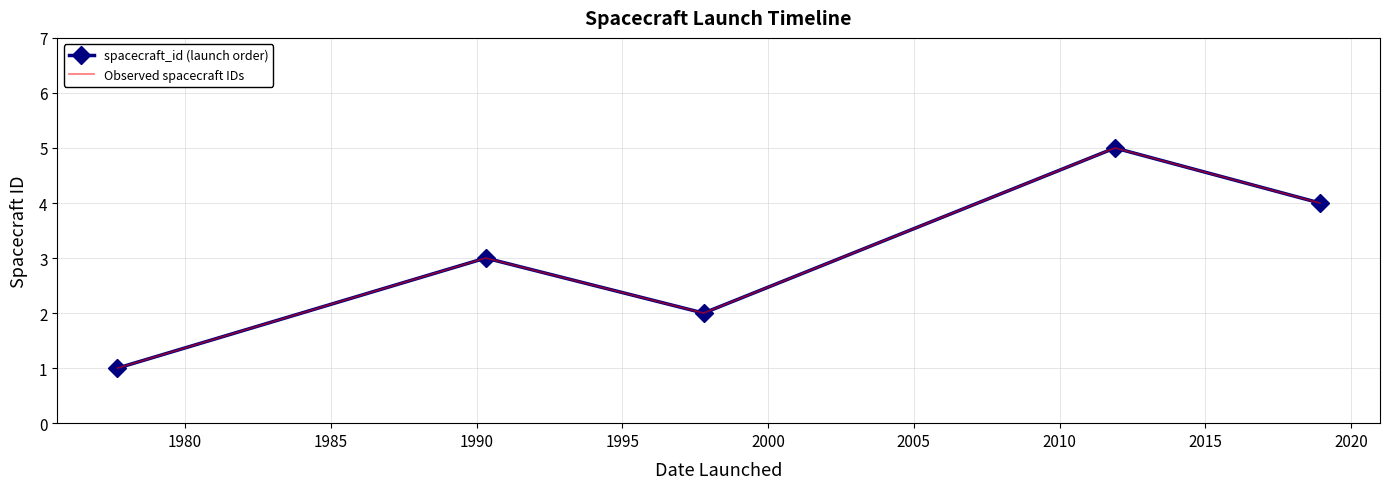

What is the minimum value shown in the chart?

1